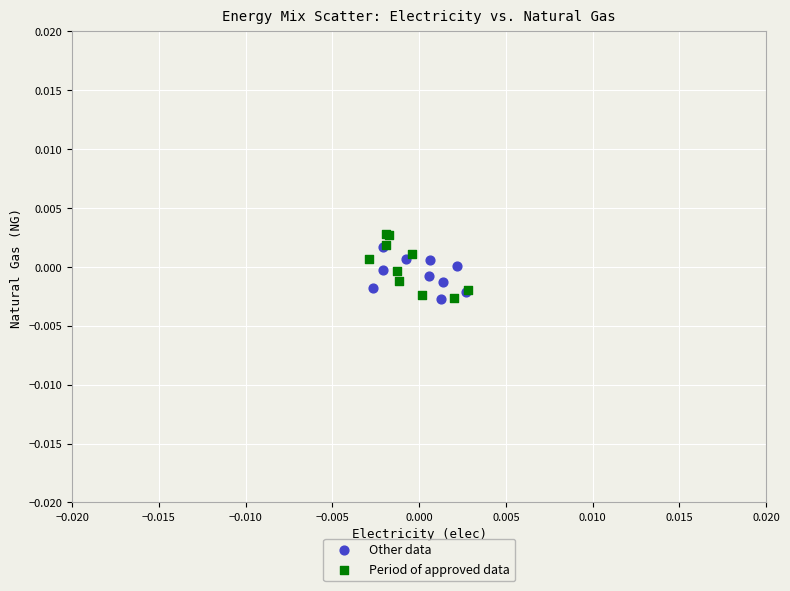

What are all the series names shown in the legend?

Other data, Period of approved data